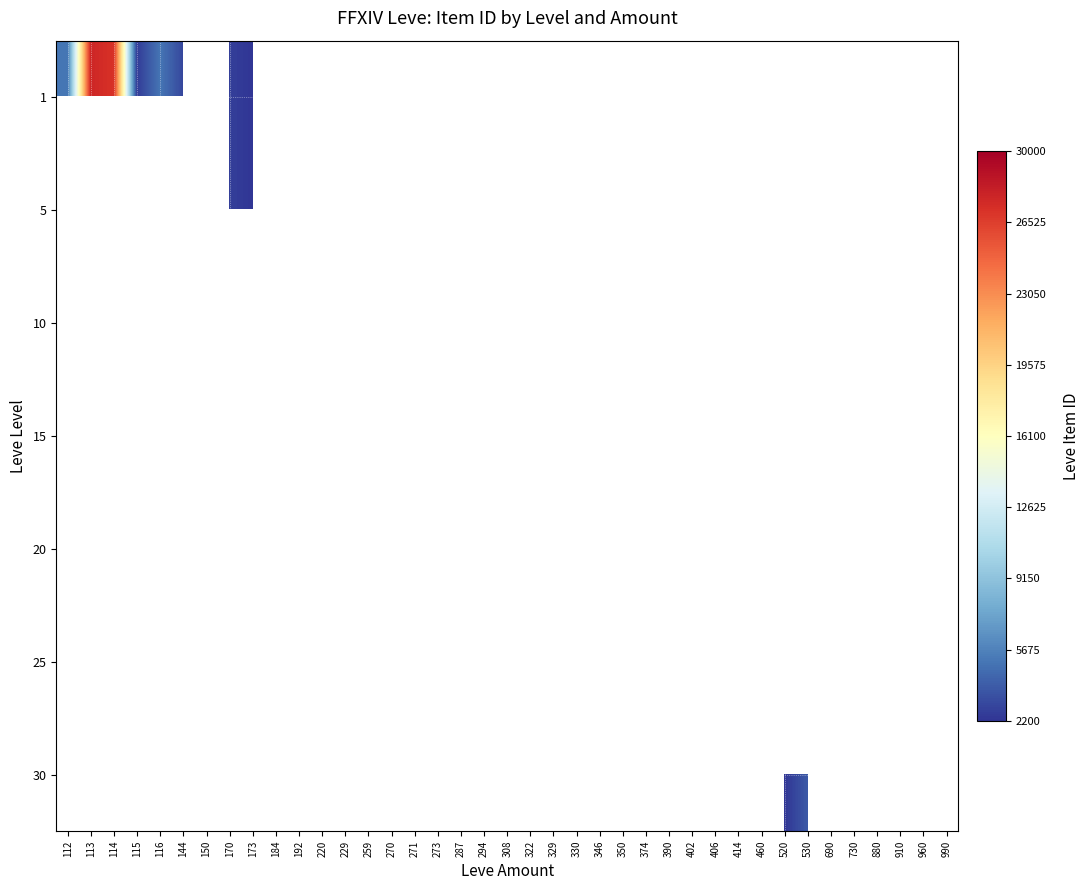

True or false: 10 has a value of 1892.4 at 229.

False